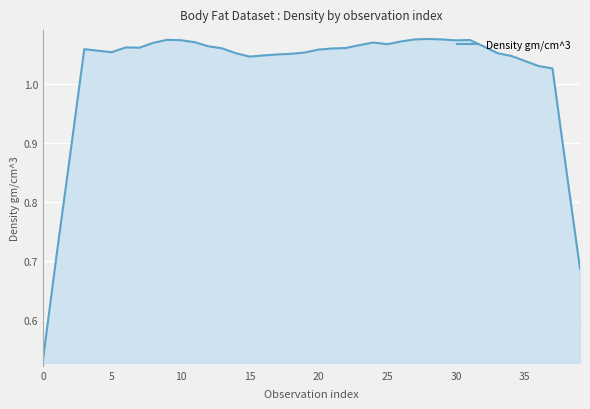

Is it true that the value at 20 is 0.3?

False